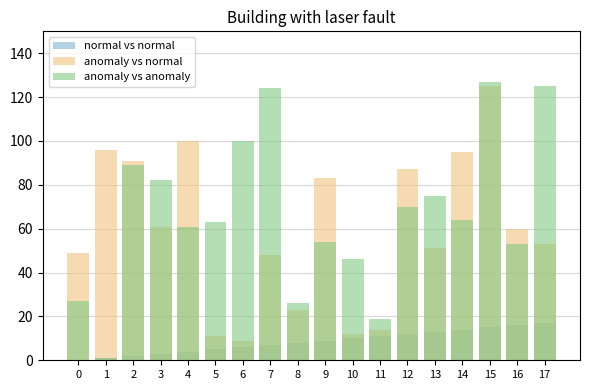

What is the sum of the normal vs normal values at 10 and 3?

13